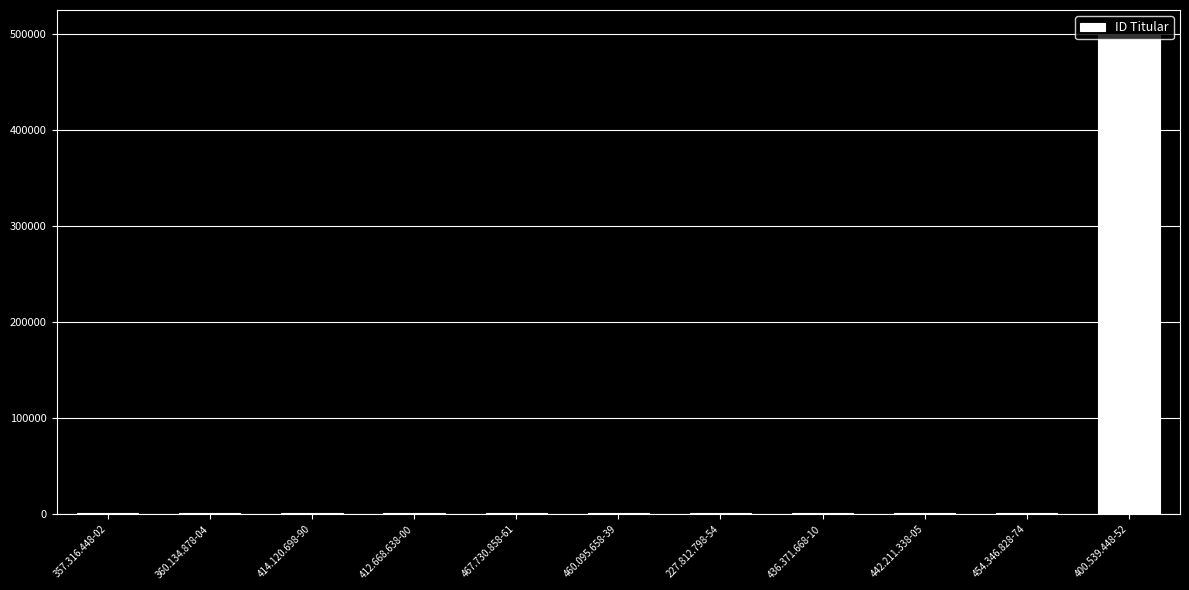

How many series are shown in this chart?

1